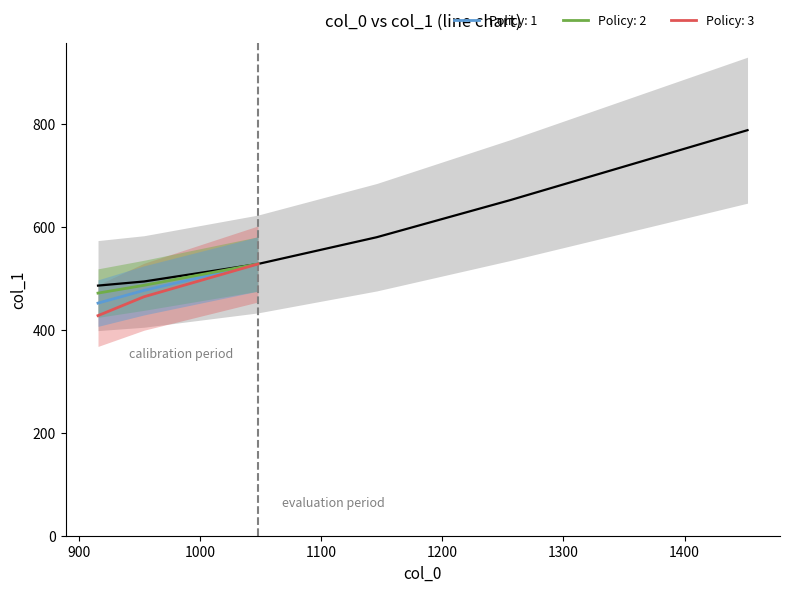

Which category has the highest value across all series?

1452